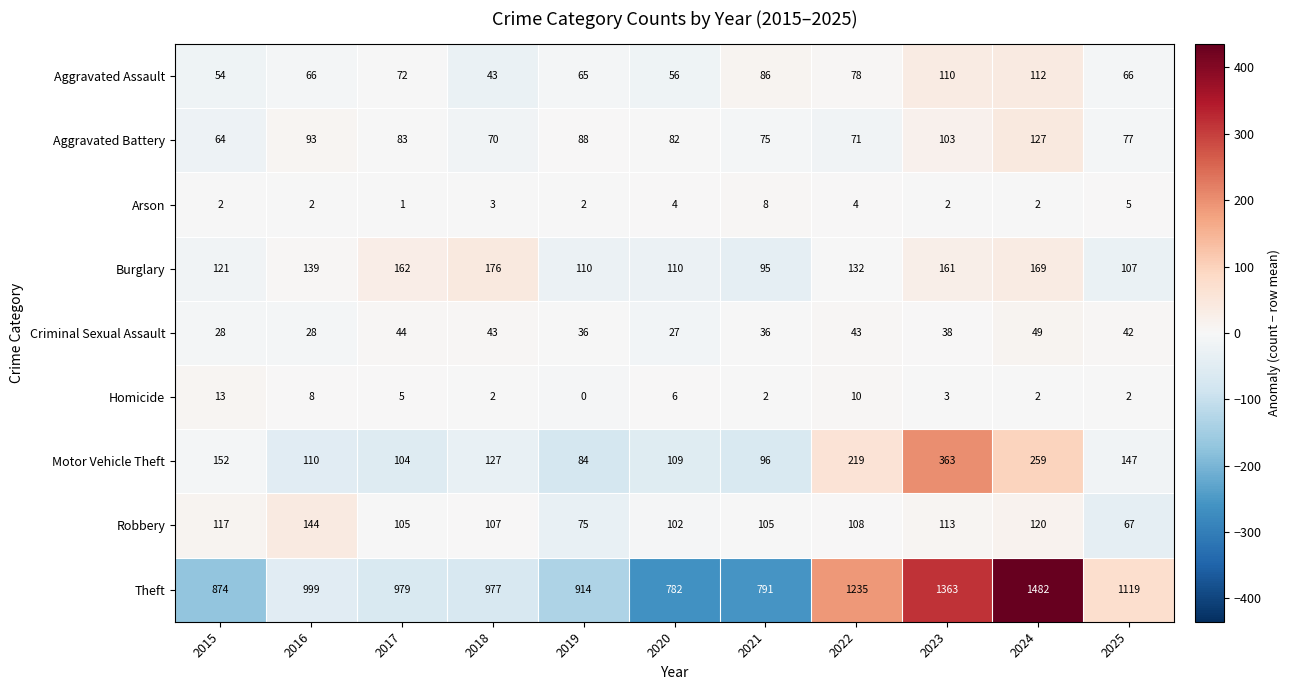

How many data points does each series have?

11